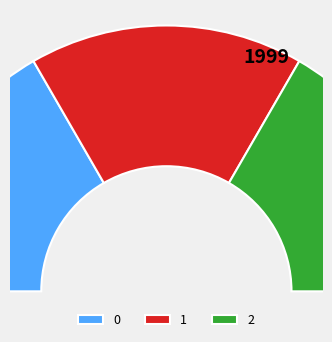

Is there a majority slice in this chart?

Yes